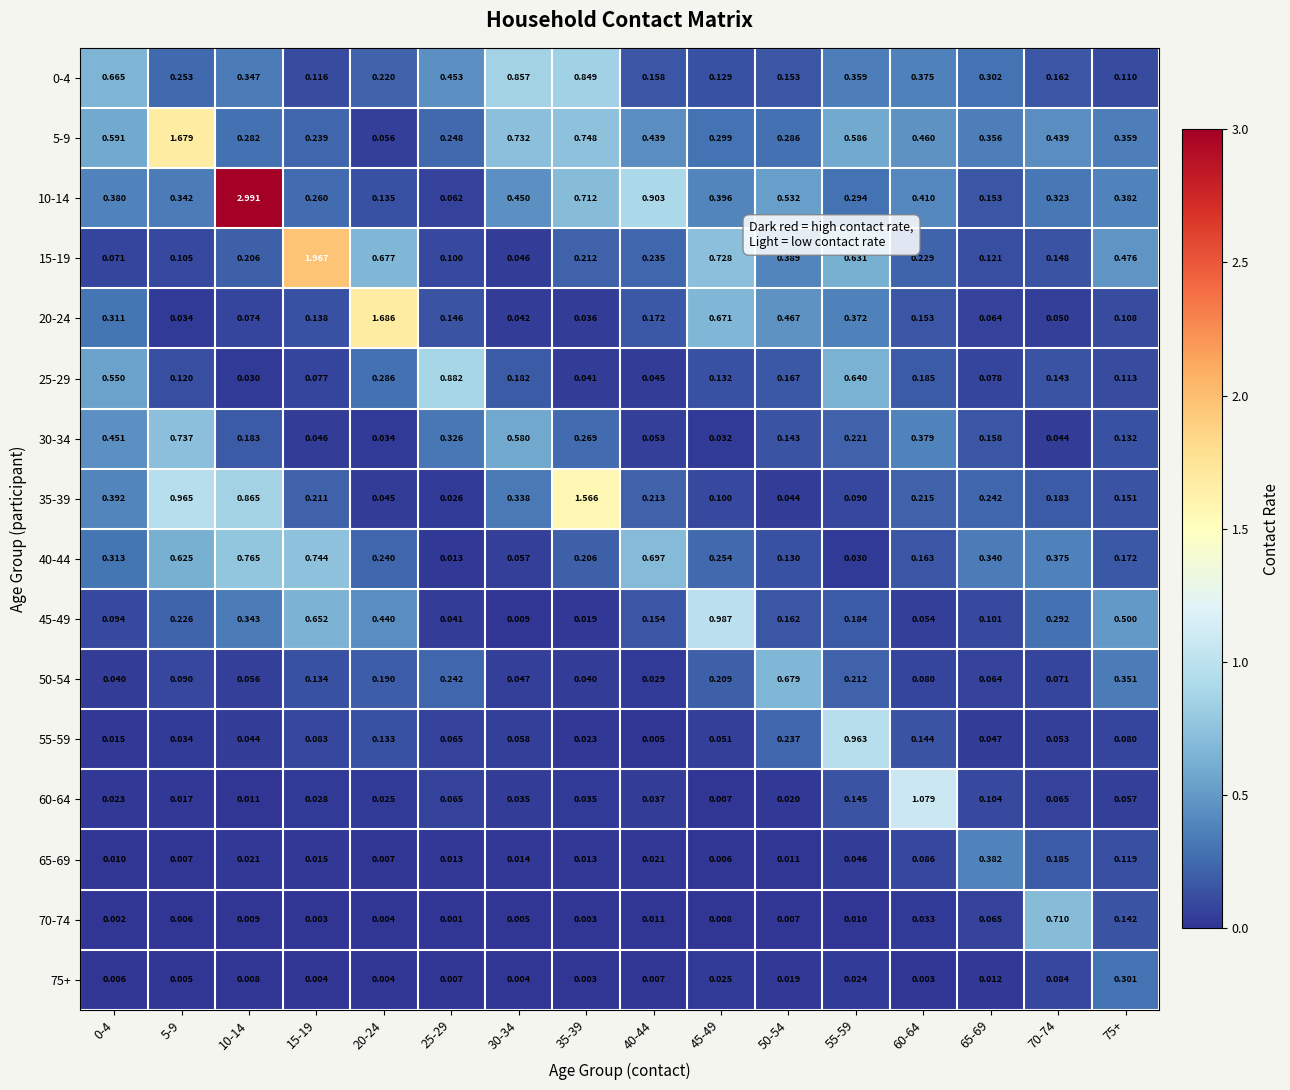

Is the value of 75+ at 15-19 greater than the value of 30-34 at 25-29?

No